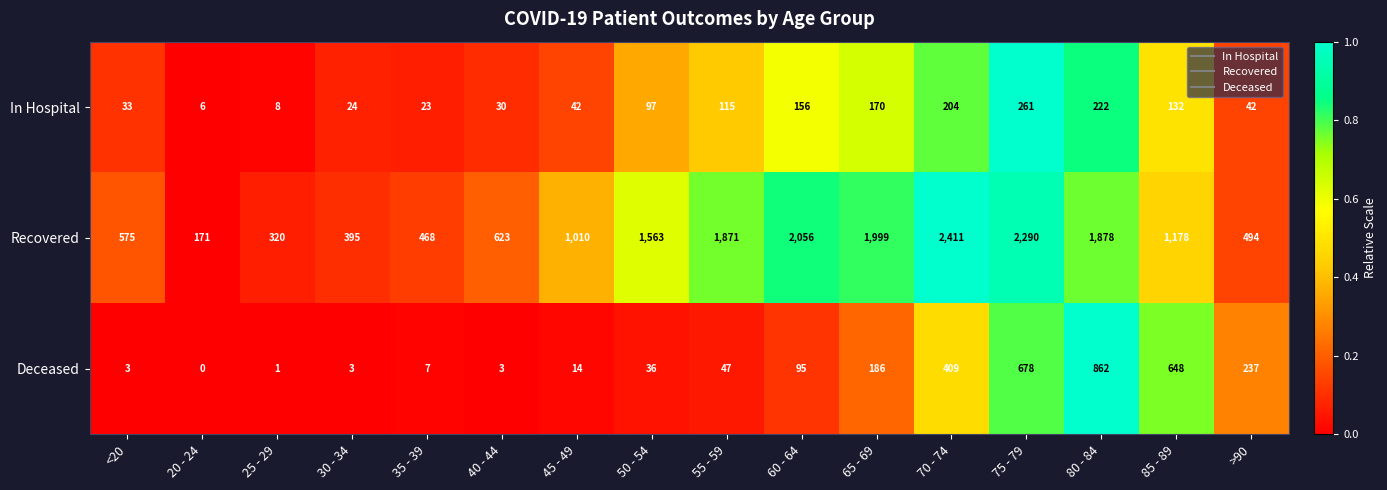

What is the difference between the maximum and minimum values in the Recovered series?

2240